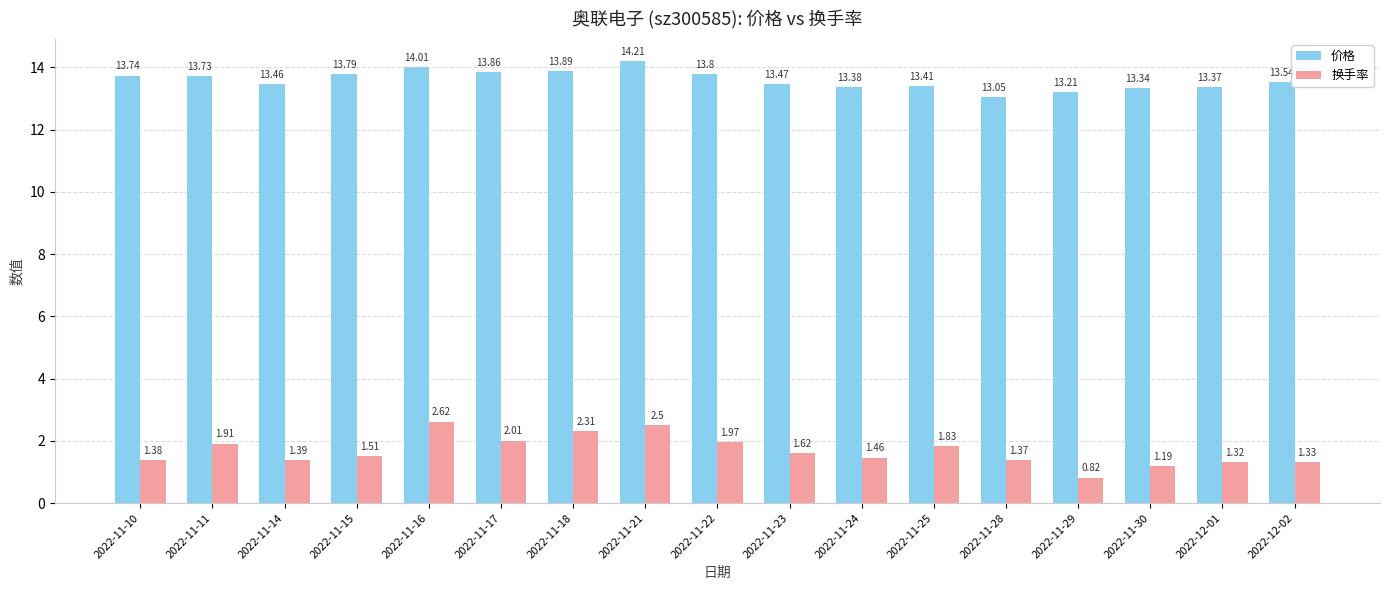

Where does the 换手率 series first go above 1?

2022-11-10